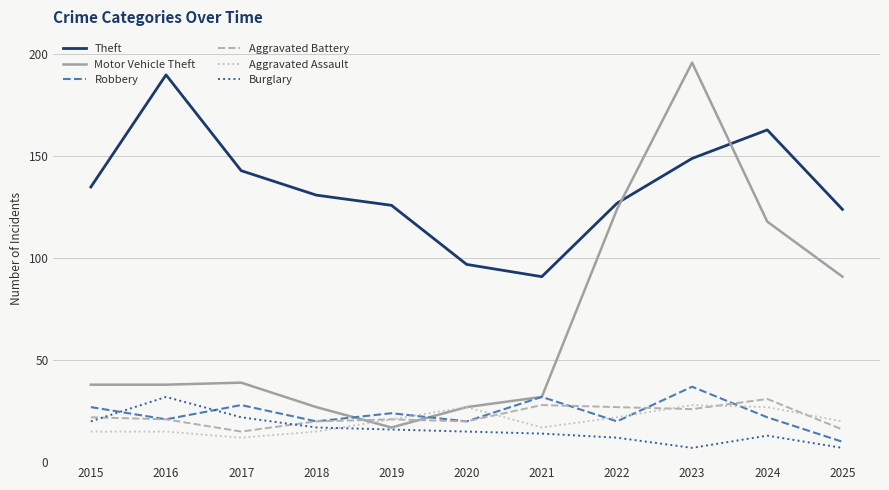

At which category is the sum across all series the highest?

2023